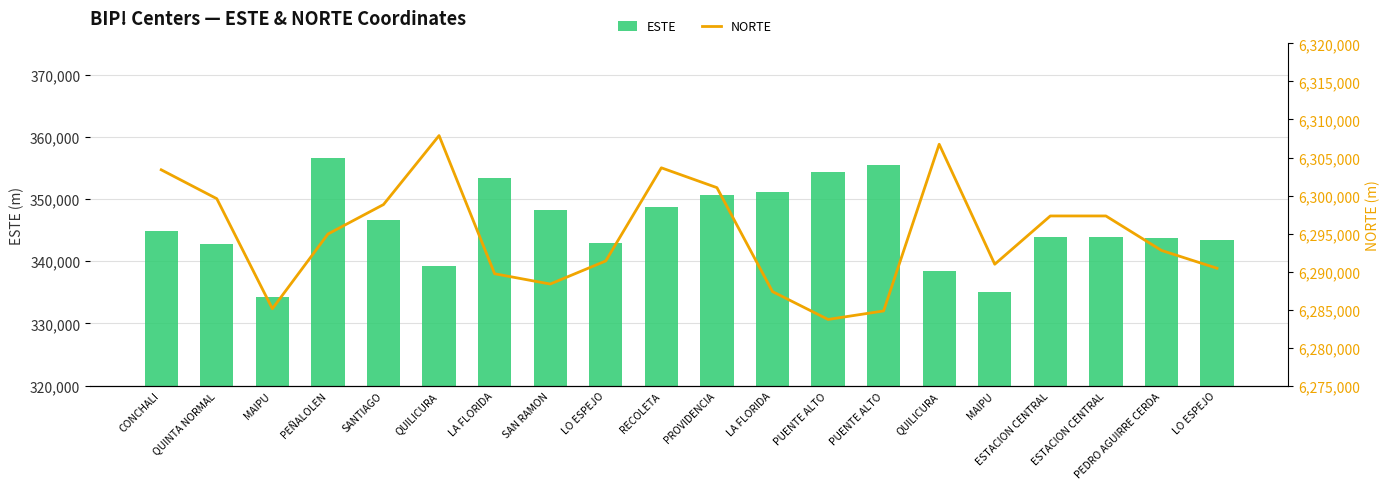

At which label is NORTE closest to 6295795?

PEÑALOLEN